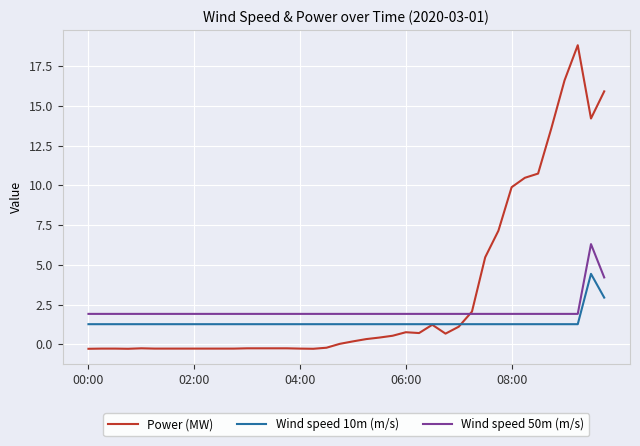

True or false: Wind speed 50m (m/s) and Wind speed 10m (m/s) cross at least once.

False